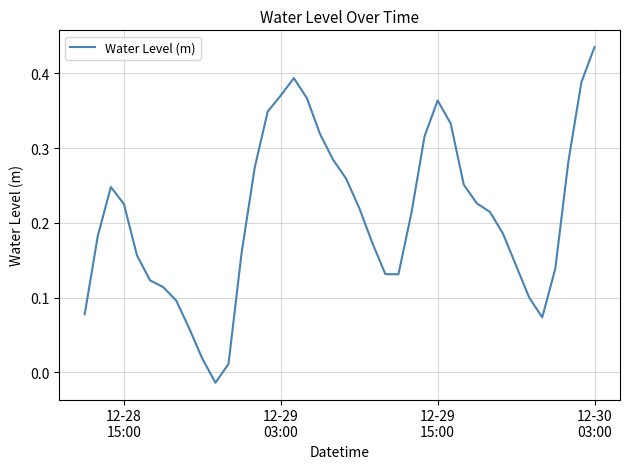

Is this an area chart (filled region under the line)?

No